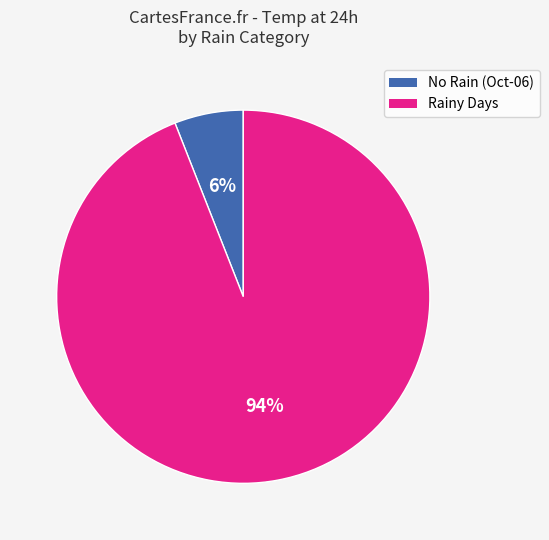

Count the number of slices in the pie.

2